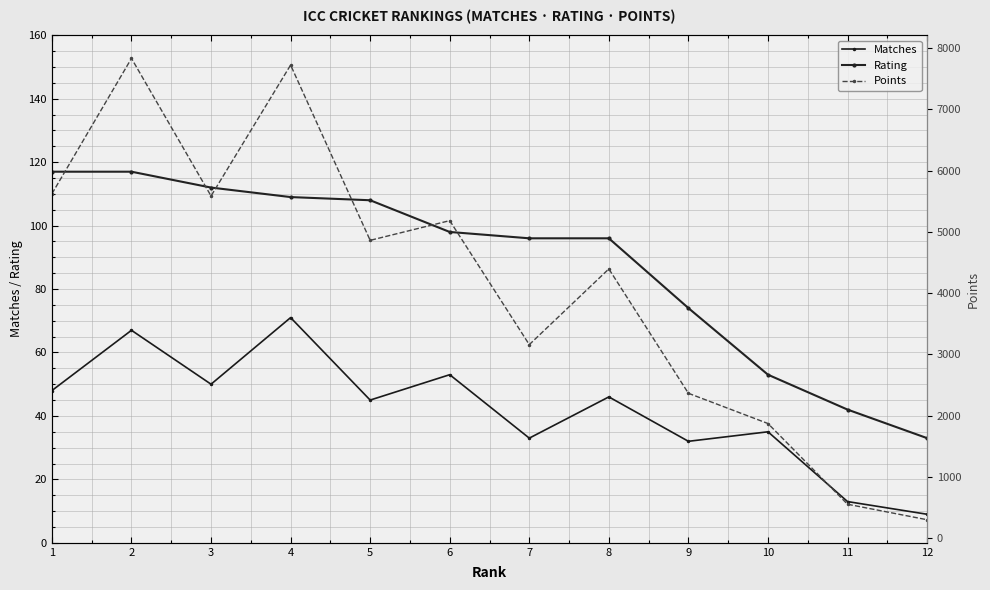

Which series changed the most between 3 and 8?

Points